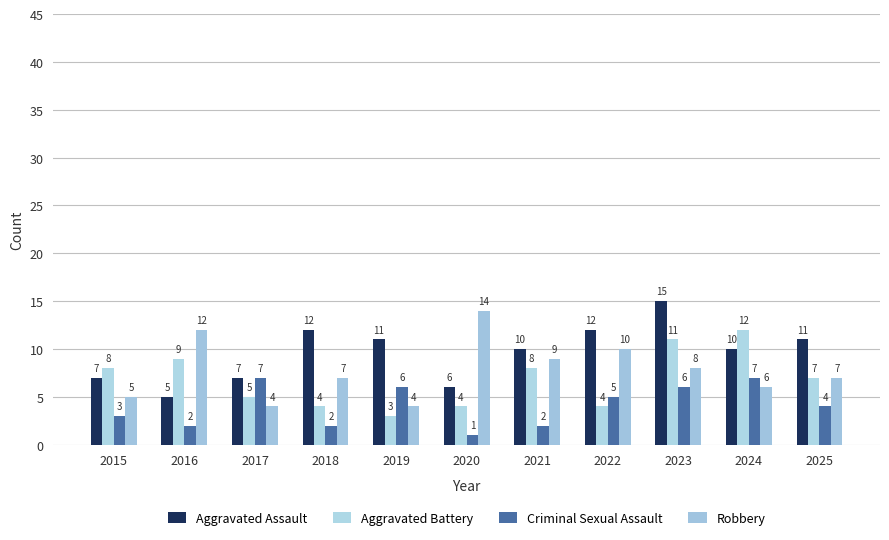

What is the sum of the Criminal Sexual Assault values at 2025 and 2024?

11